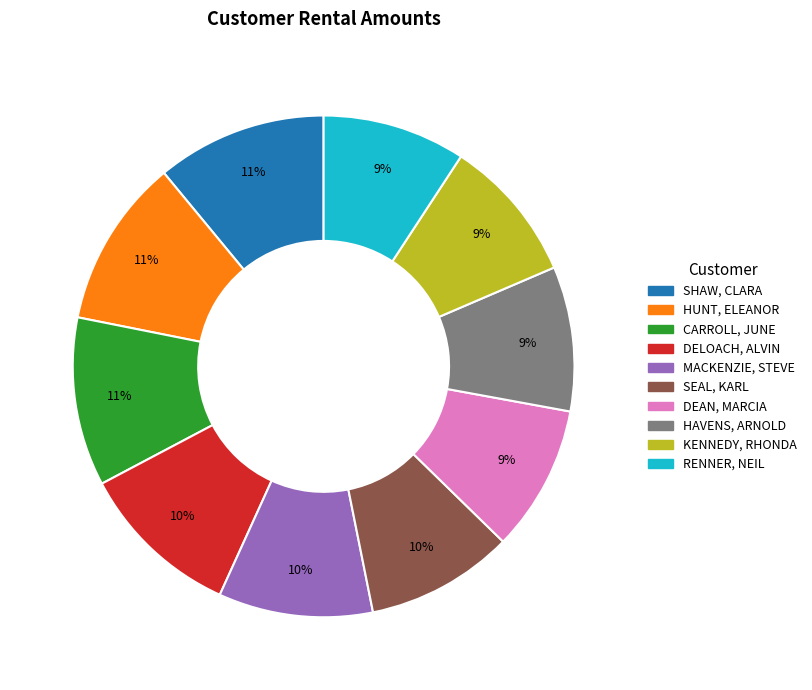

Is the sum of RENNER, NEIL and CARROLL, JUNE greater than half?

No